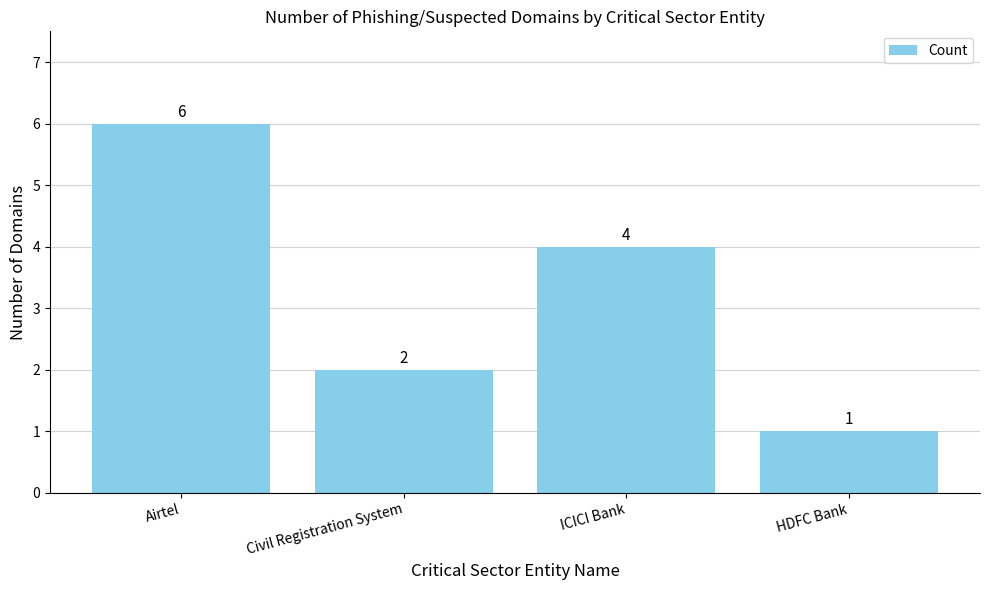

What is the minimum value shown in the chart?

1